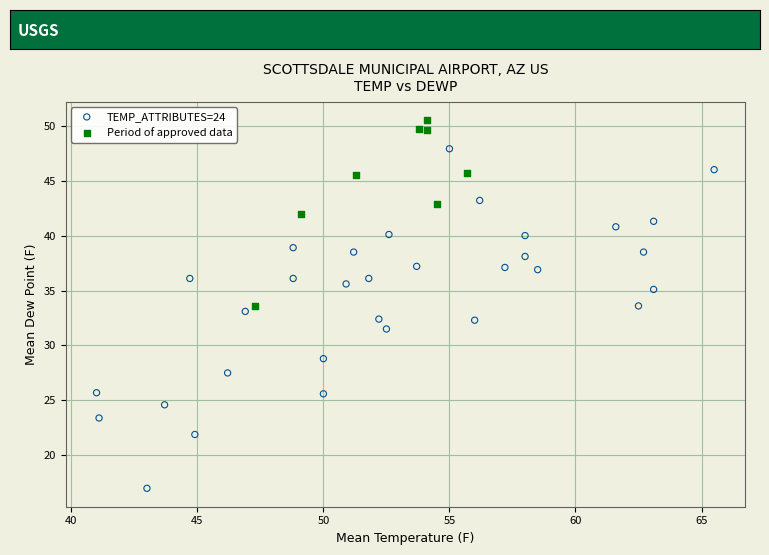

What are all the series names shown in the legend?

TEMP_ATTRIBUTES=24, Period of approved data